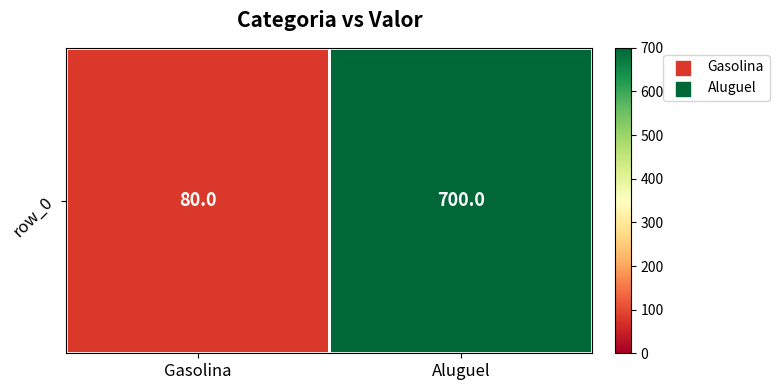

List the labels in order of value, smallest first.

Gasolina, Aluguel